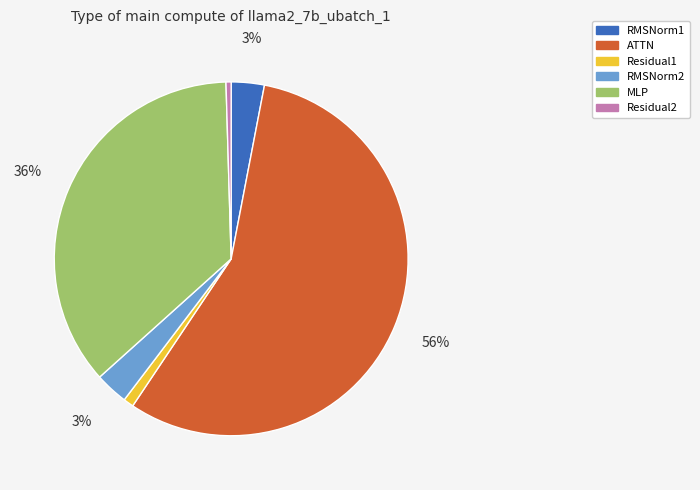

Approximately how many times larger is the value at RMSNorm2 compared to RMSNorm1?

1.0